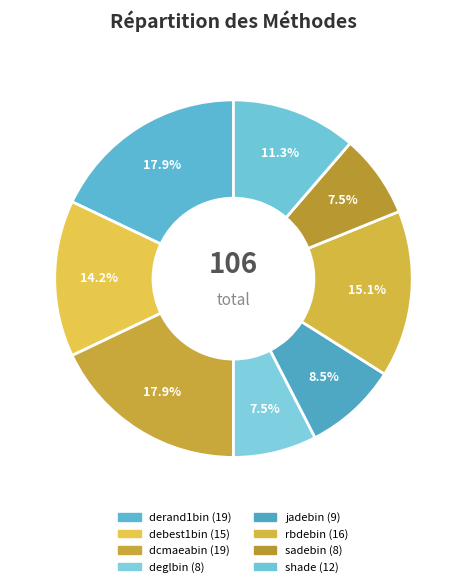

Is it true that rbdebin is 30% of the pie?

False